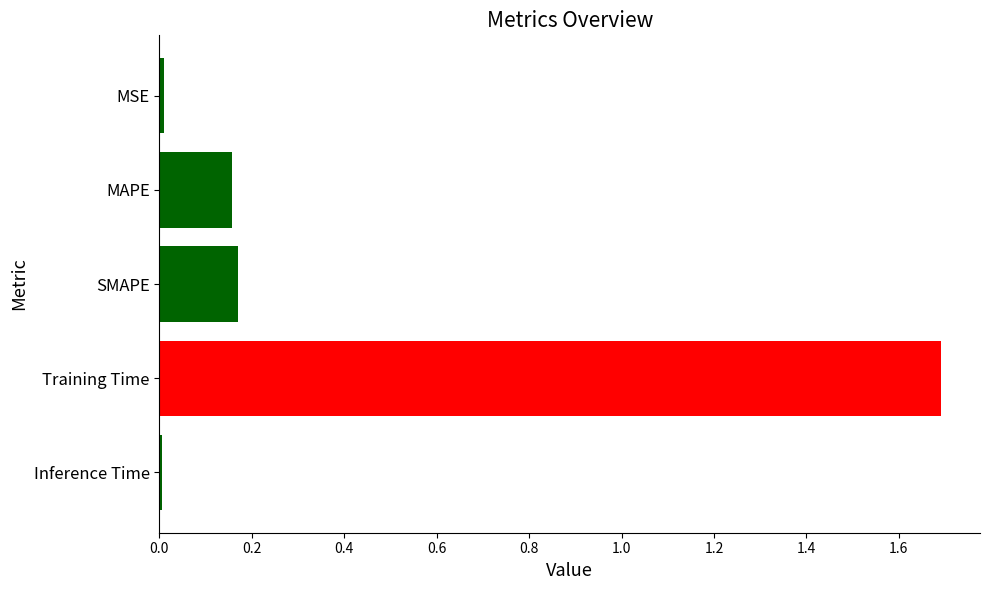

What is the label of the 2nd bar from the top?

MAPE